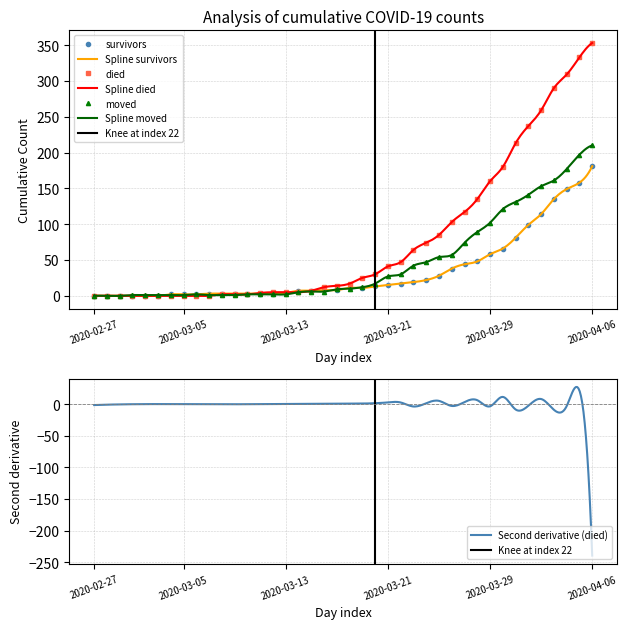

What are all the series names shown in the legend?

survivors, died, moved